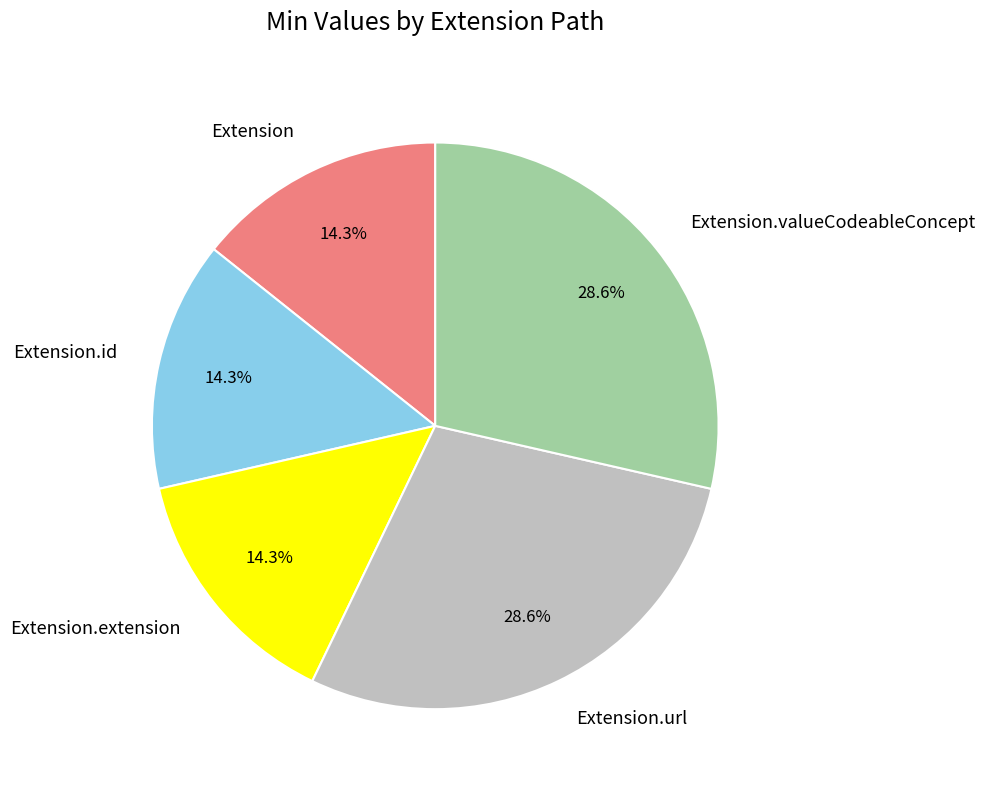

Is the sum of Extension.valueCodeableConcept and Extension greater than half?

No